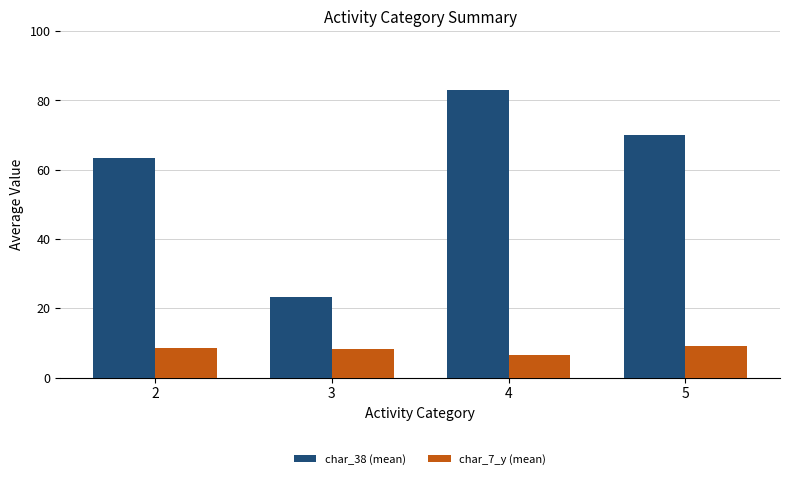

What is the difference between the second highest and second lowest values in the char_38 (mean) series?

6.5